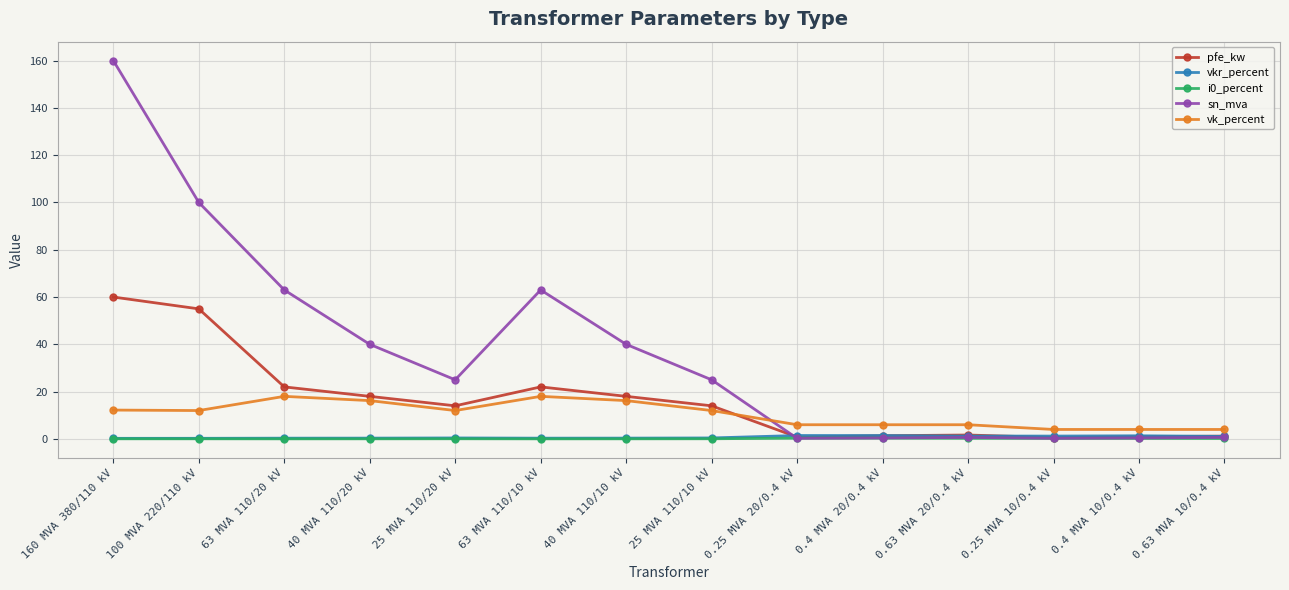

The vkr_percent series shows 0.3 at 40 MVA 110/20 kV. True or false?

True